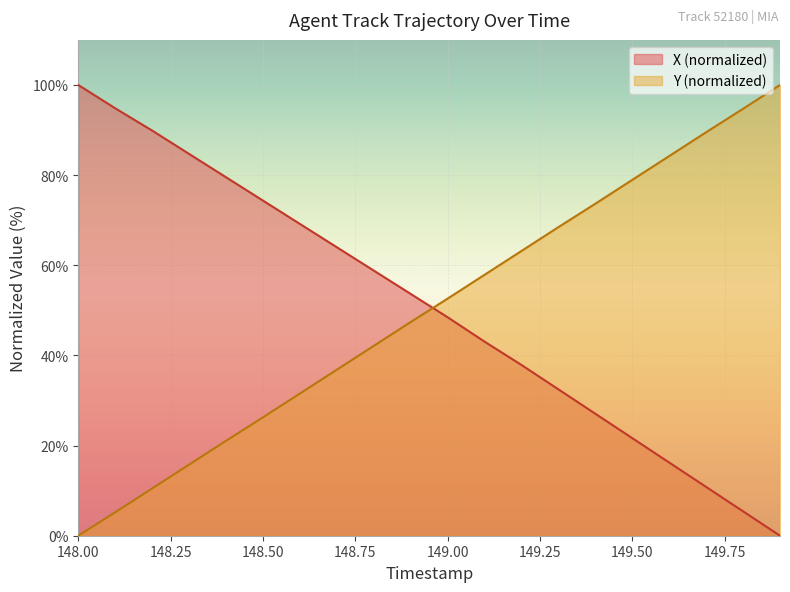

Which series has the largest total across all categories?

X